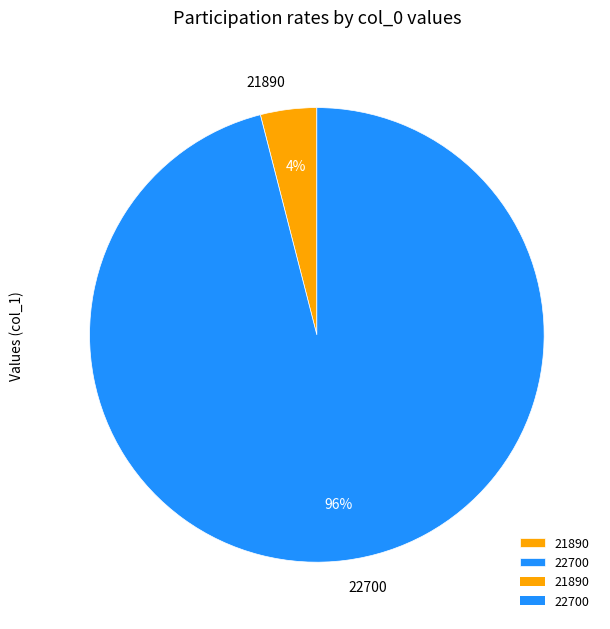

Do 21890 and 22700 together represent more than half of the pie?

Yes